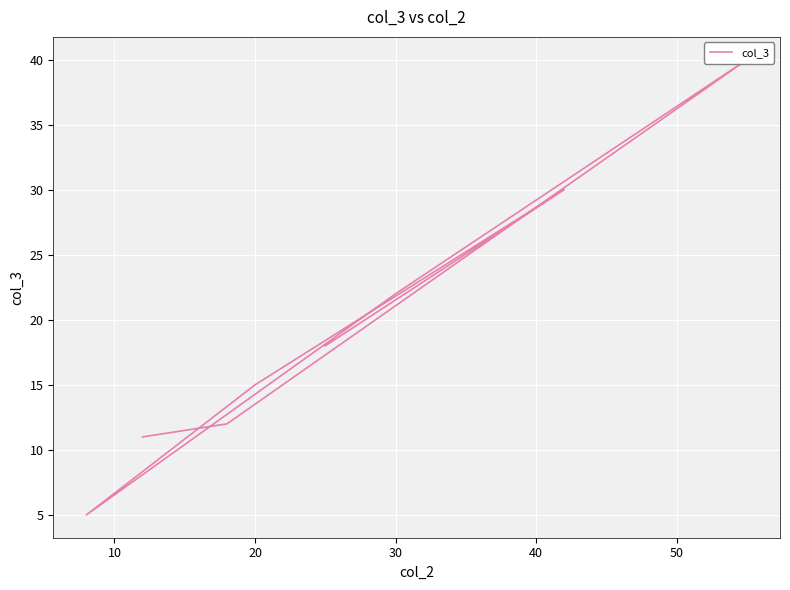

How many interior local peaks (higher than both neighbors) does the data have?

2